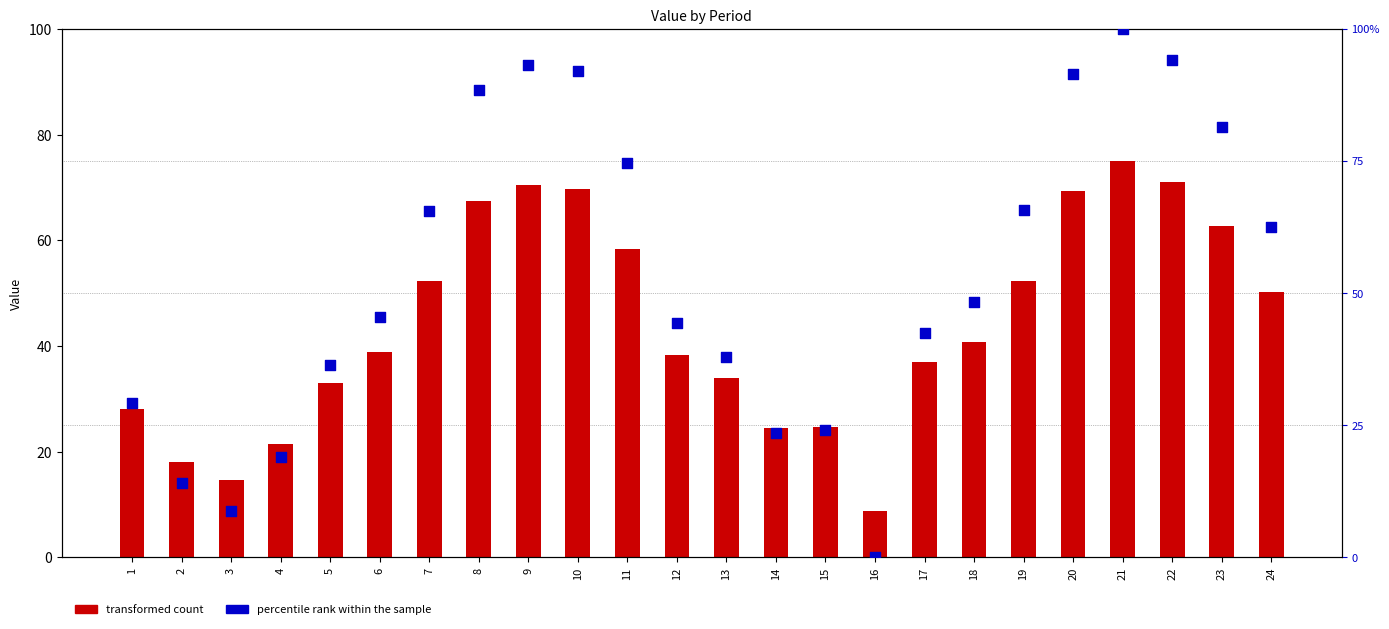

What are all the series names shown in the legend?

transformed count, percentile rank within the sample